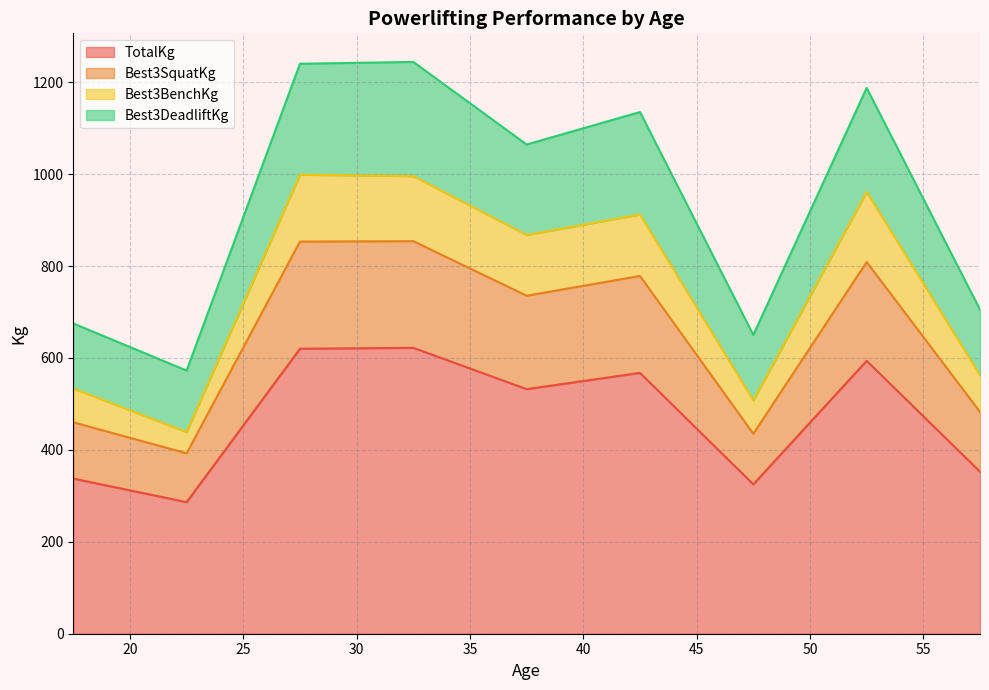

What is the highest value of the TotalKg series?

622.0